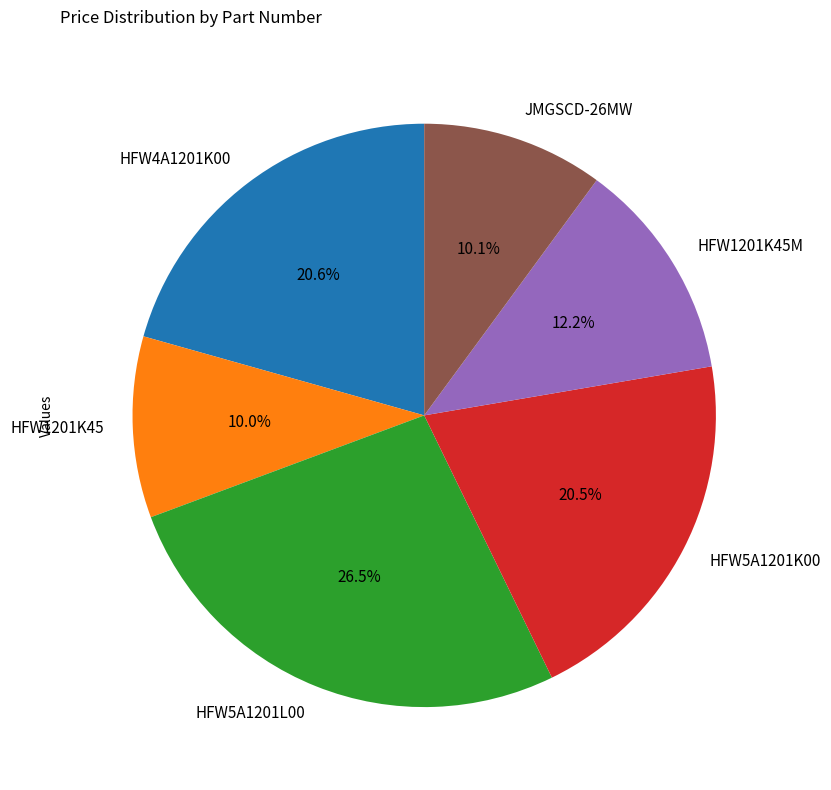

To the nearest percent, what portion does JMGSCD-26MW represent?

10%